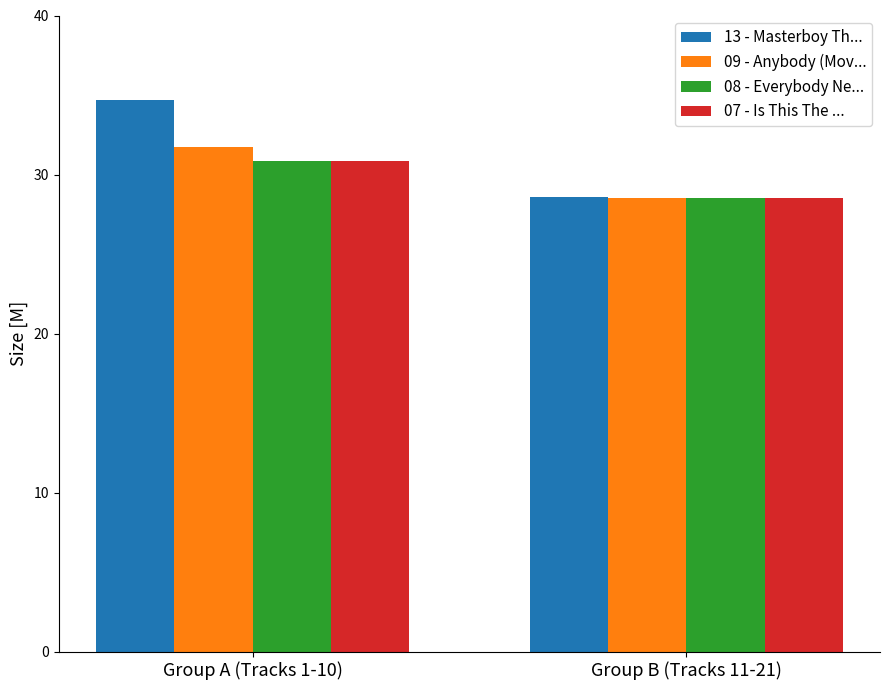

Rank the categories by 13 - Masterboy Th... value from lowest to highest.

Group B (Tracks 11-21), Group A (Tracks 1-10)